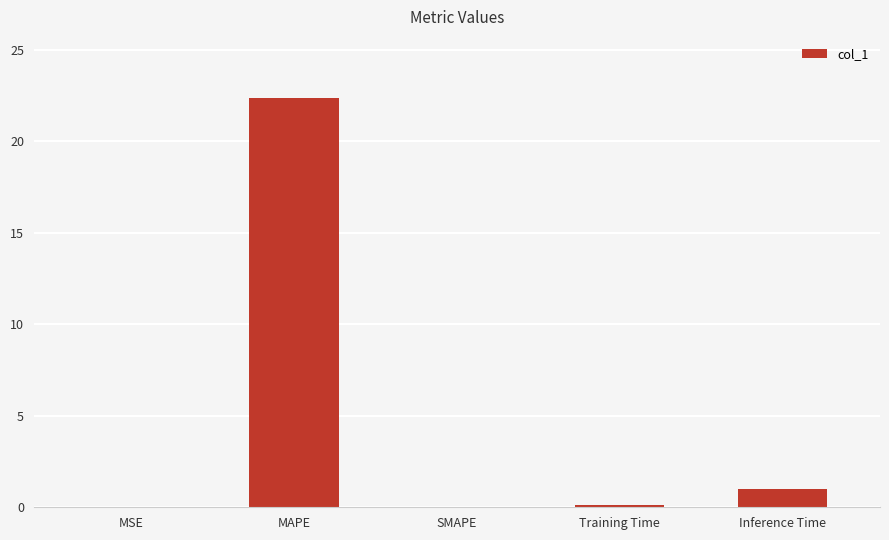

Which has a higher value, MSE or Inference Time?

Inference Time